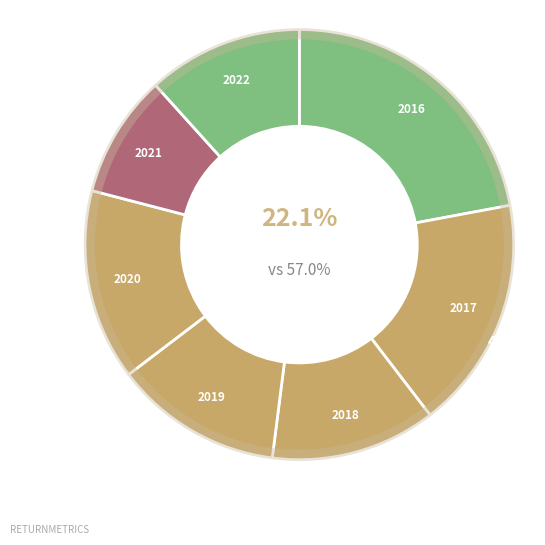

Is there any slice that represents more than half of the pie?

No